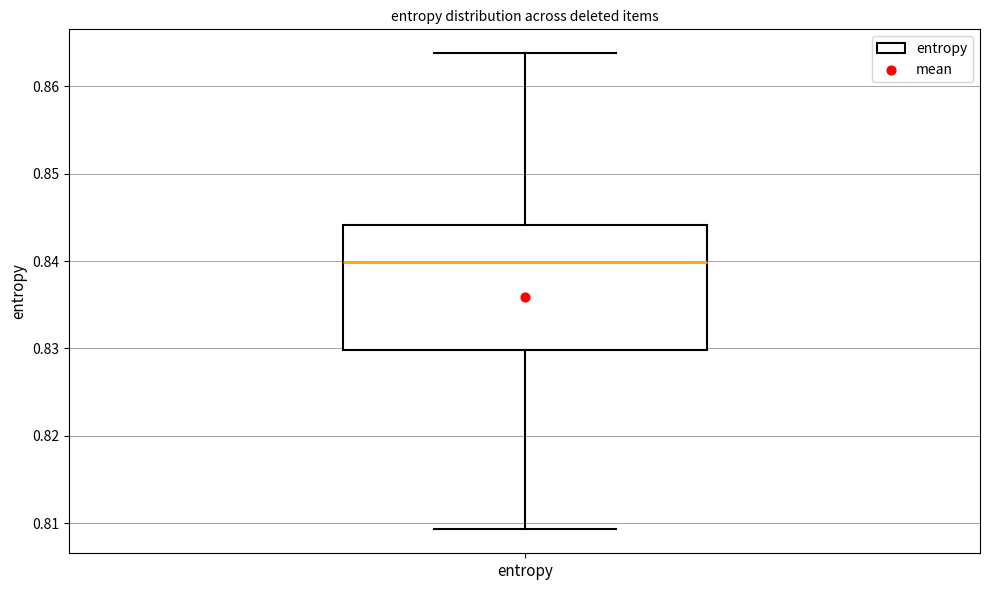

Read this box plot against the y-axis: the position of the median line, the range covered by the box, and the ends of both whiskers. The values are not printed on the chart, so give them approximately, as read against the axis.

median 0.840, box 0.830 to 0.844, whiskers 0.809 to 0.864